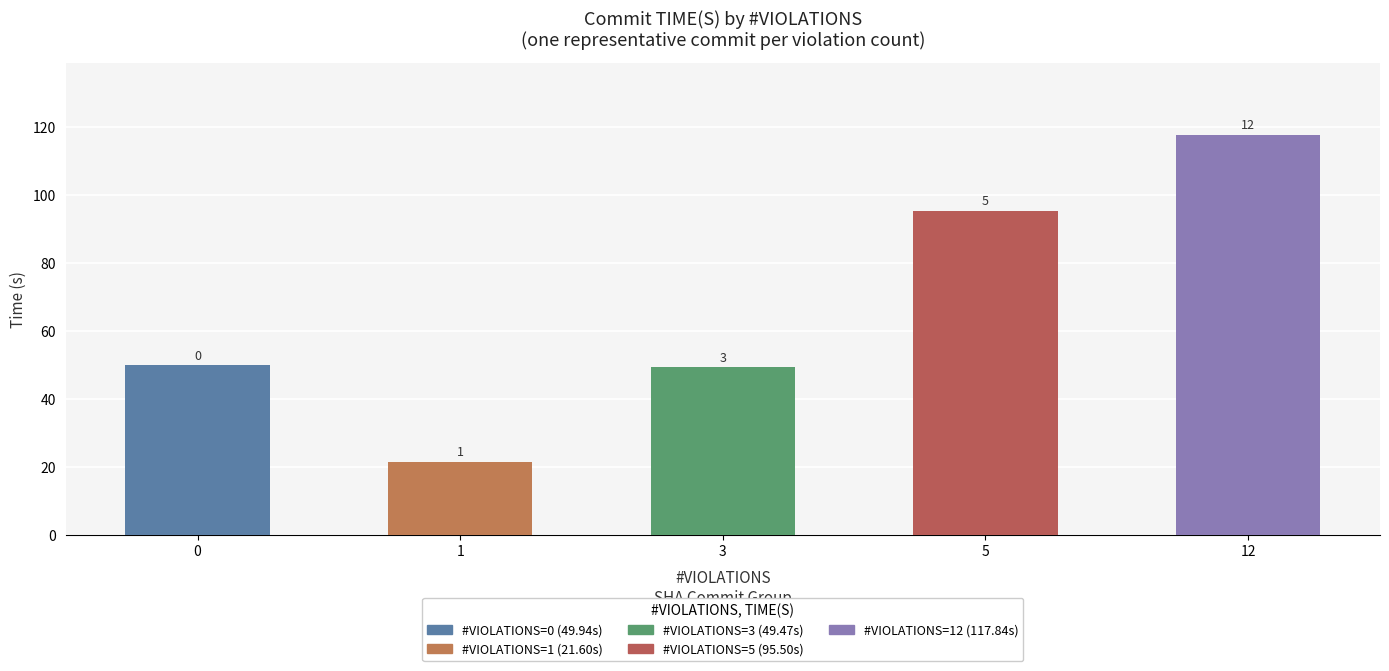

What is the change in value from 1 to 3?

+27.9